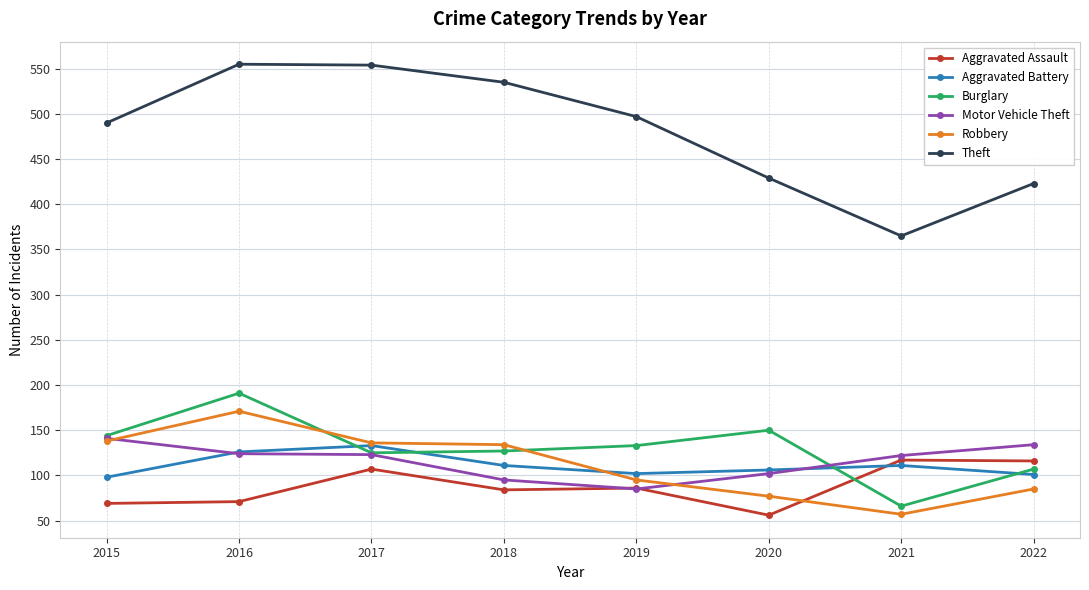

Which series changed the most between 2015 and 2019?

Motor Vehicle Theft